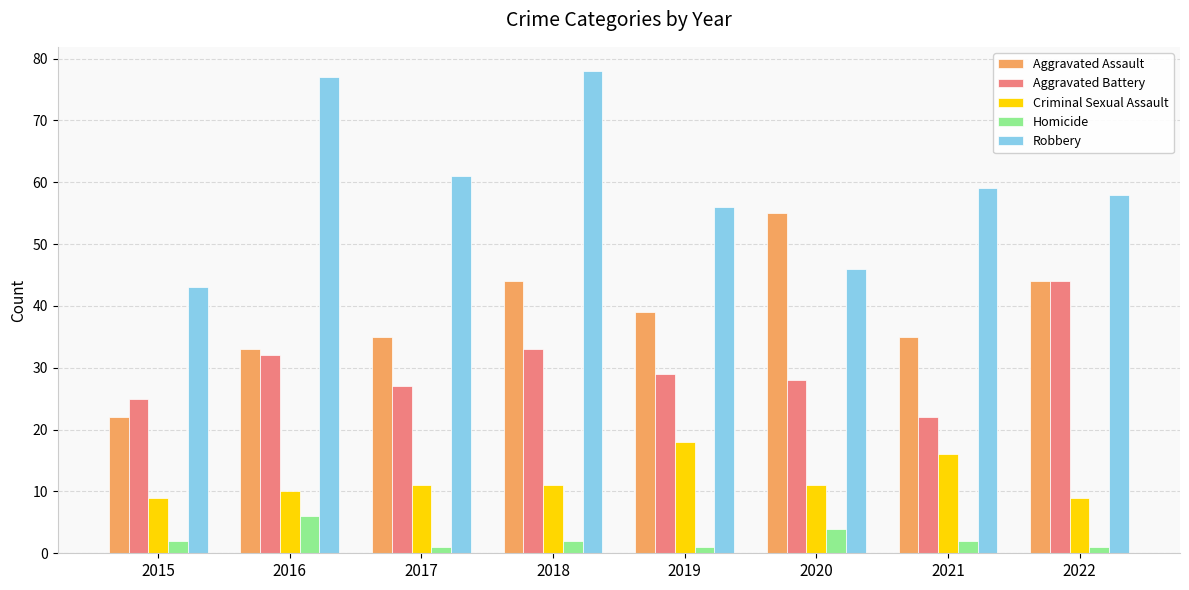

What is the difference between the maximum and second lowest values in the Criminal Sexual Assault series?

9